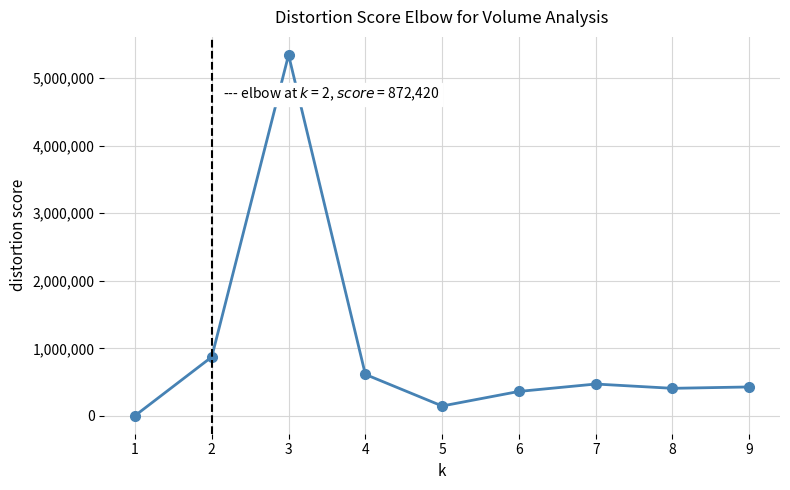

True or false: the data shows 872420 at 2.

True